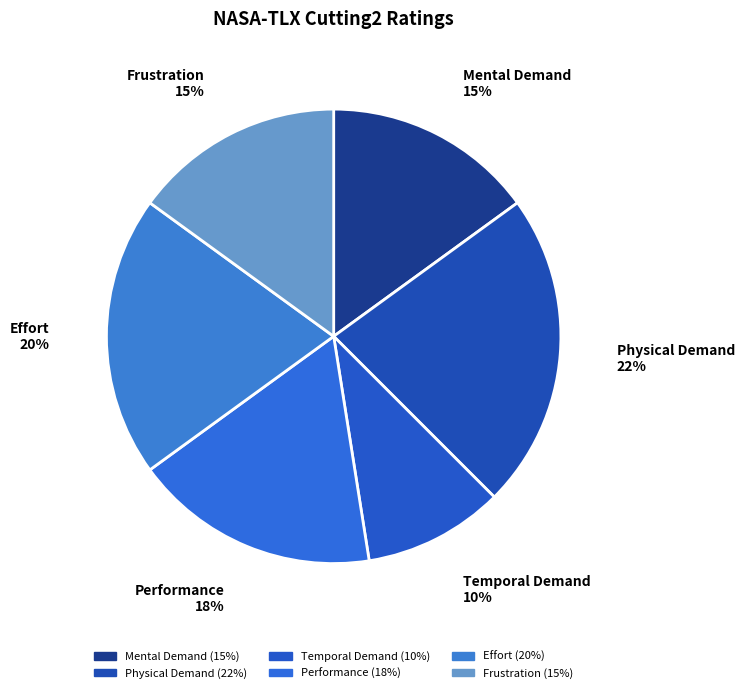

How many segments does this pie chart have?

6